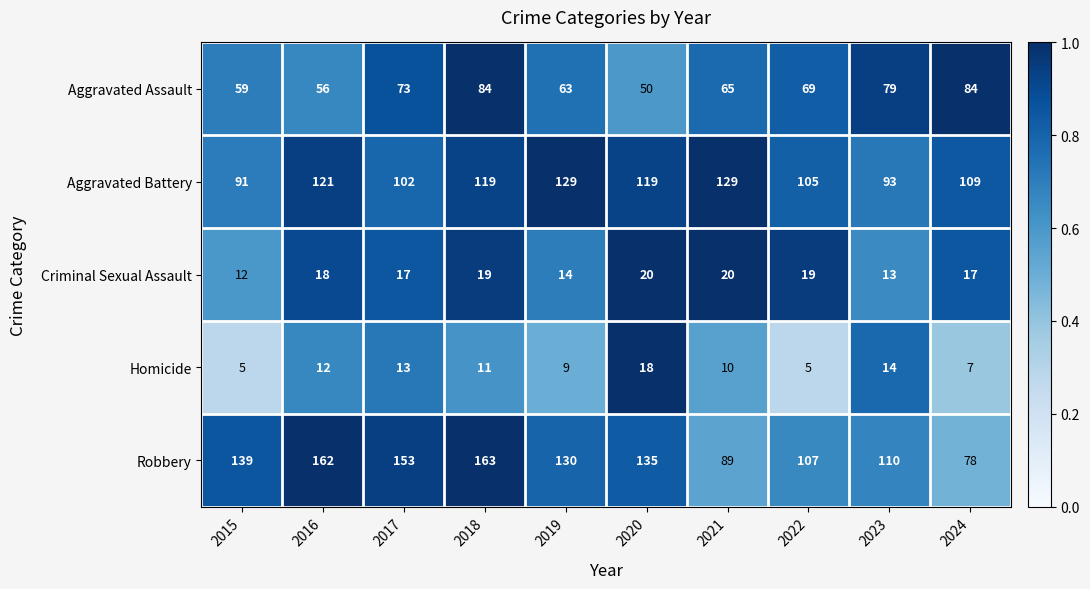

Count the number of data series in this chart.

5